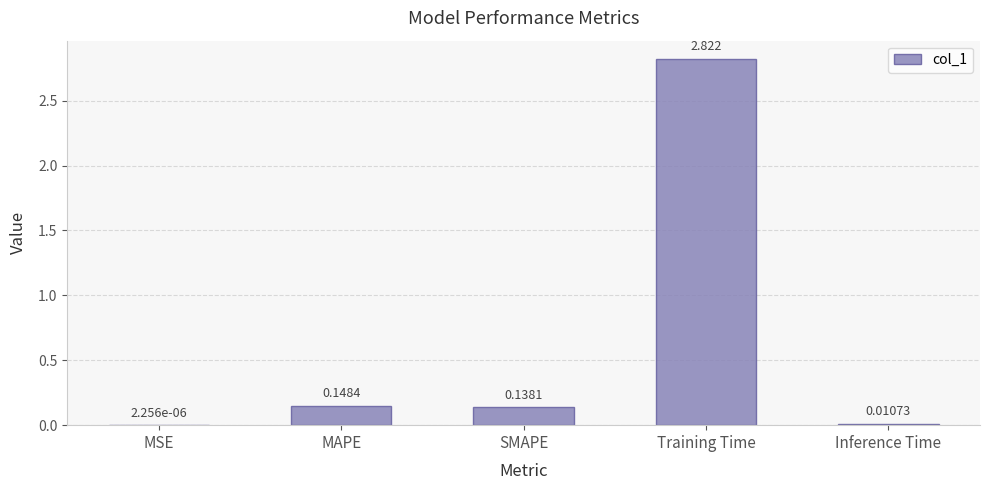

At which label is the value closest to 1?

MAPE